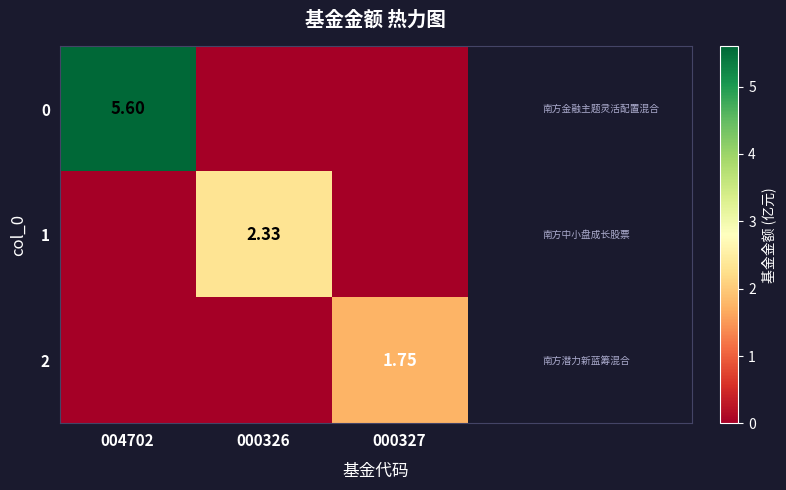

At how many categories does at least one series exceed 0?

3